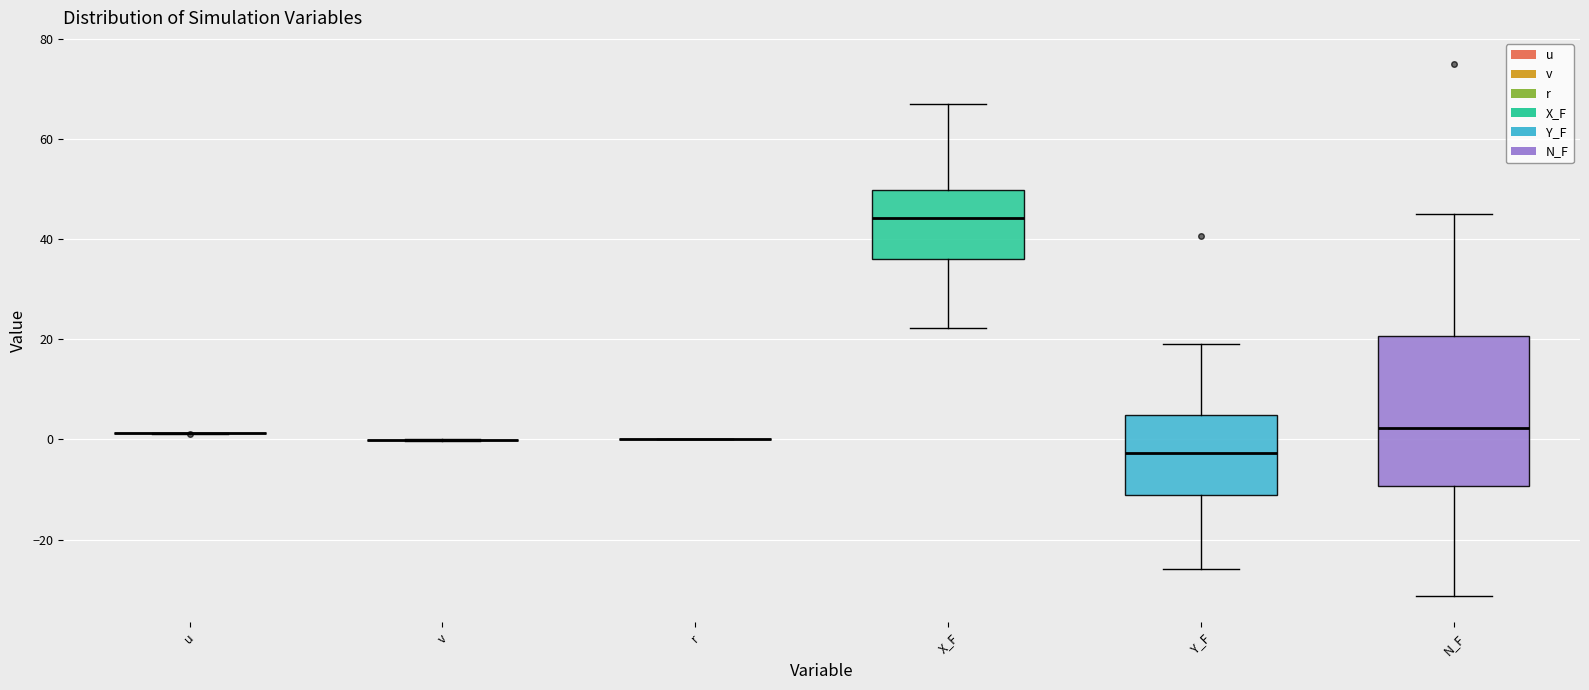

Where is the lower edge of the box for Y_F on the y-axis? The values are not printed on the chart, so give them approximately, as read against the axis.

-12